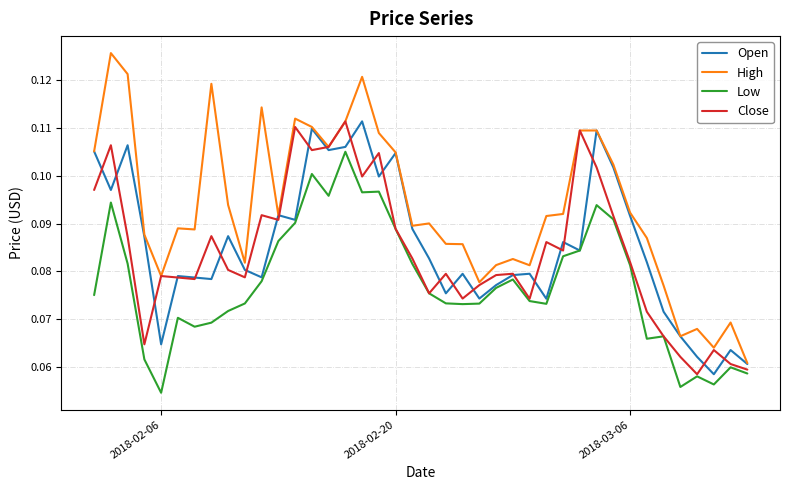

Which series has the largest total across all categories?

High